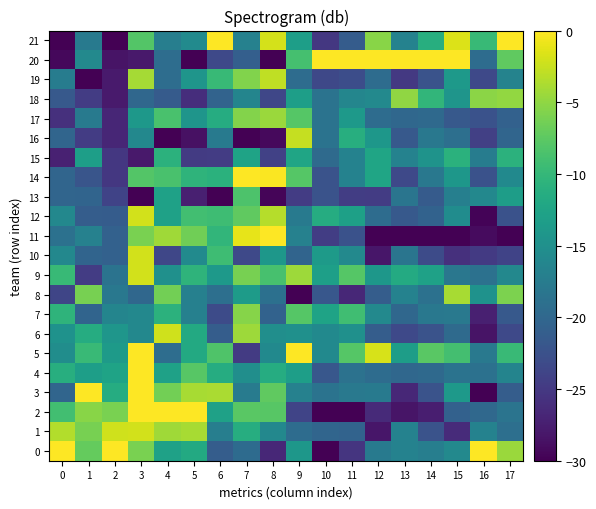

What is the spread (max minus min) of values at 14?

30.0